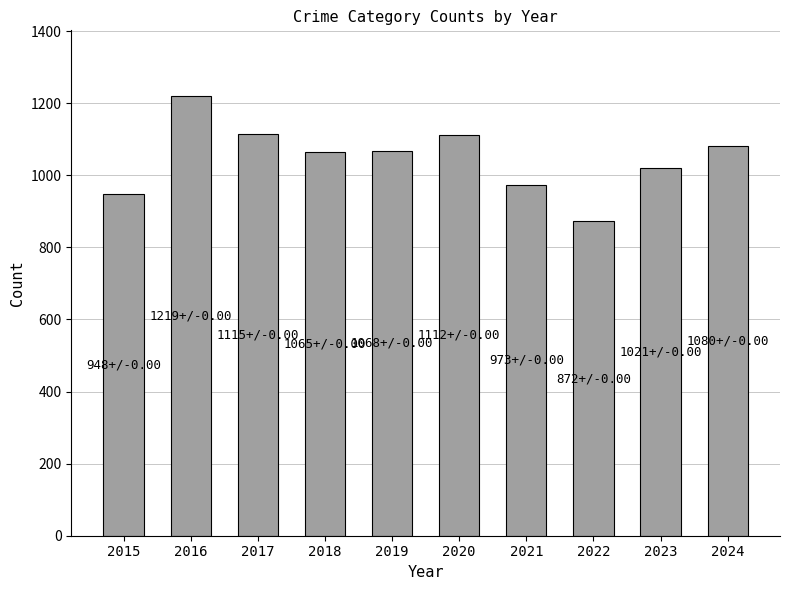

What is the difference between the values at 2019 and 2016?

151